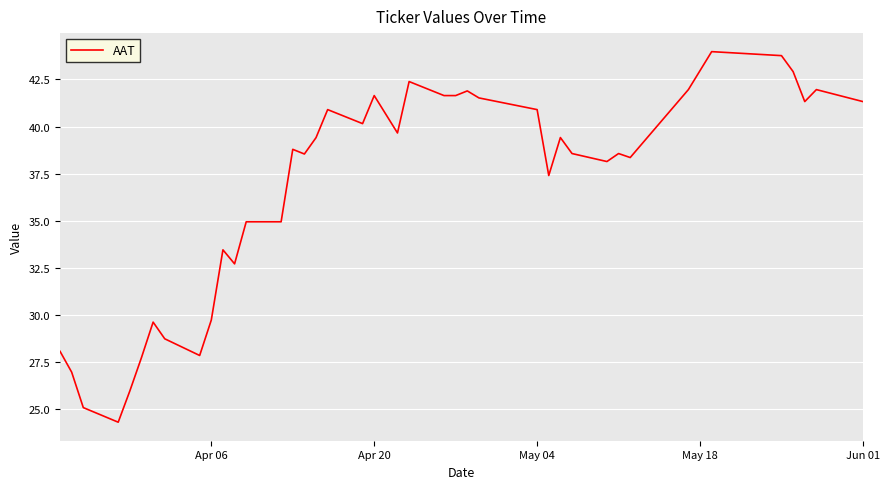

What is the smallest value displayed?

24.3